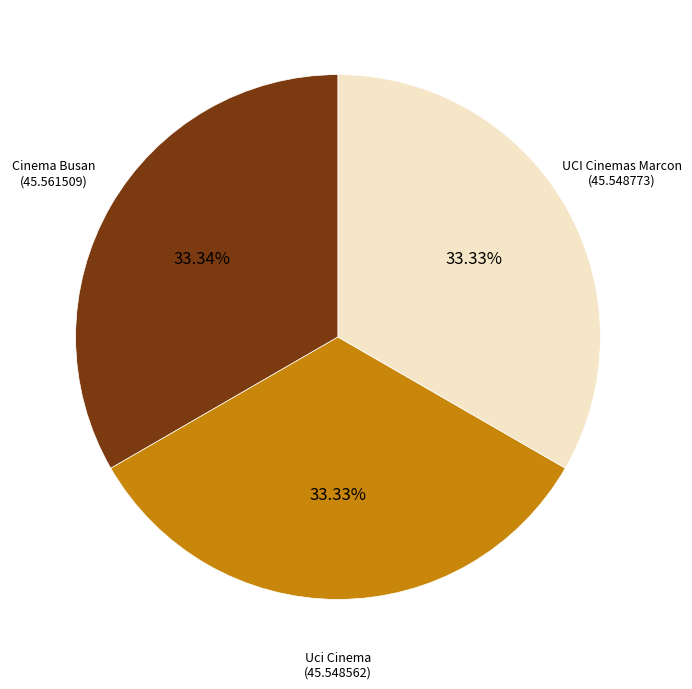

Is there a majority slice in this chart?

No